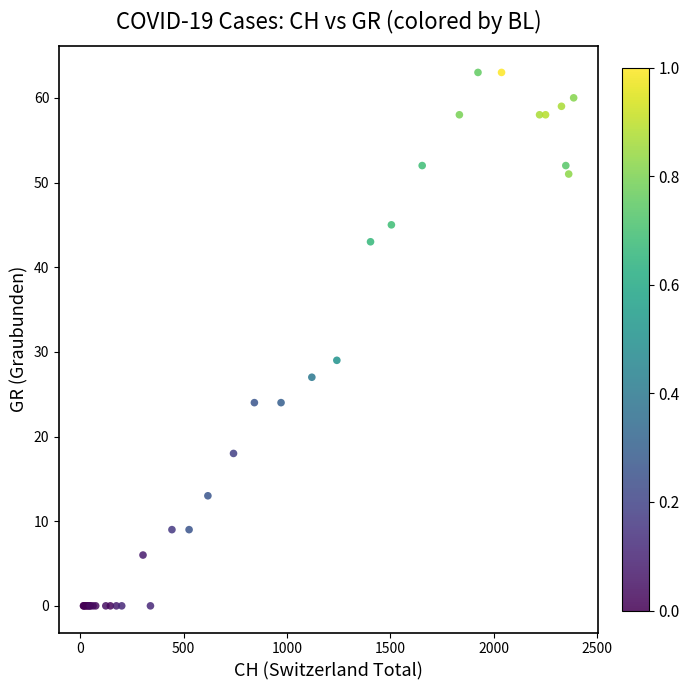

What Y value in the scatter plot is closest to 31?

29